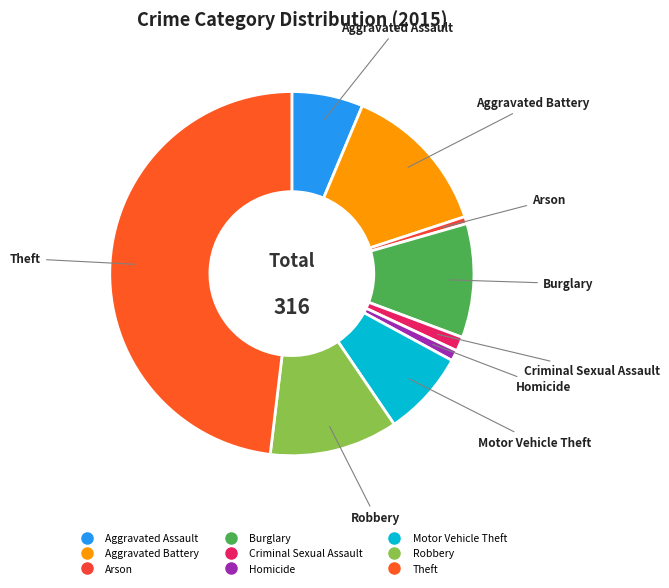

Is there any slice that represents more than half of the pie?

No